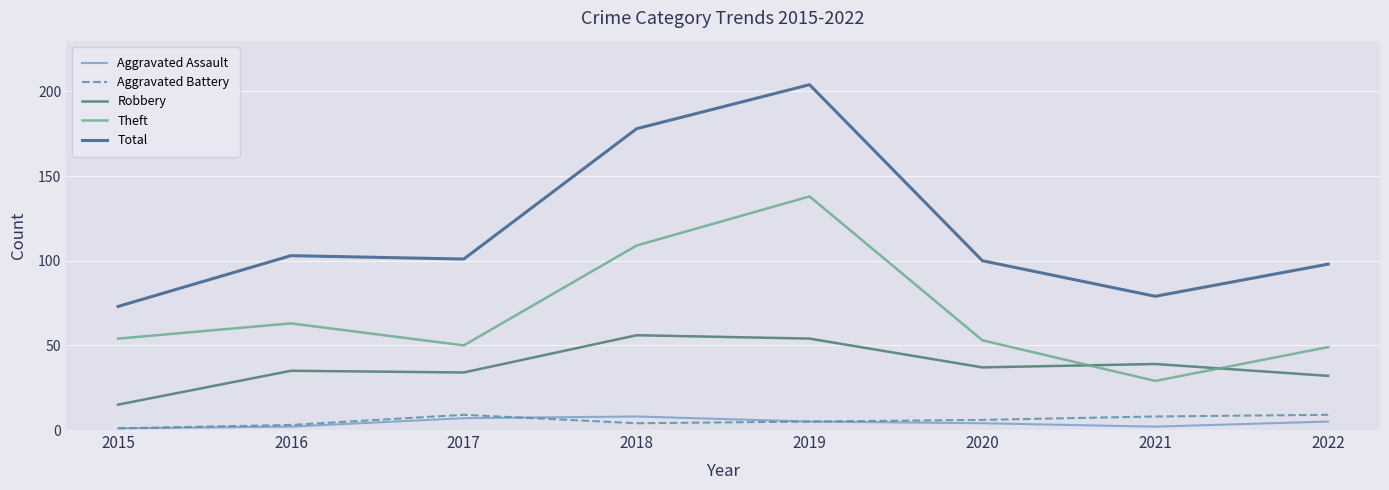

Where does the Aggravated Assault series first go above 5?

2017